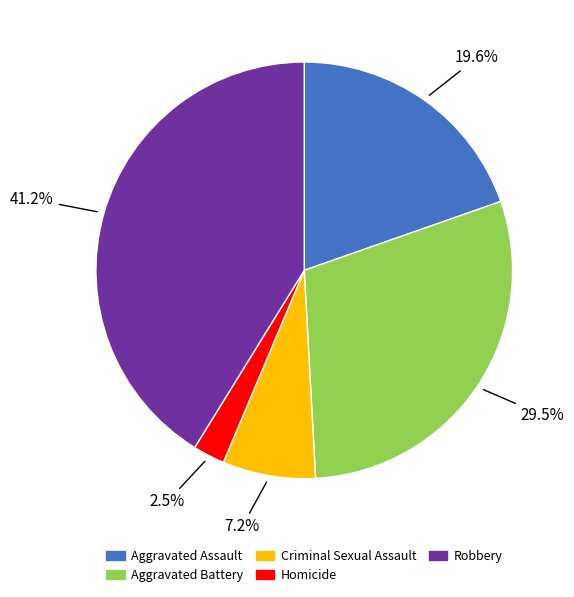

Is Homicide the majority of the pie?

No